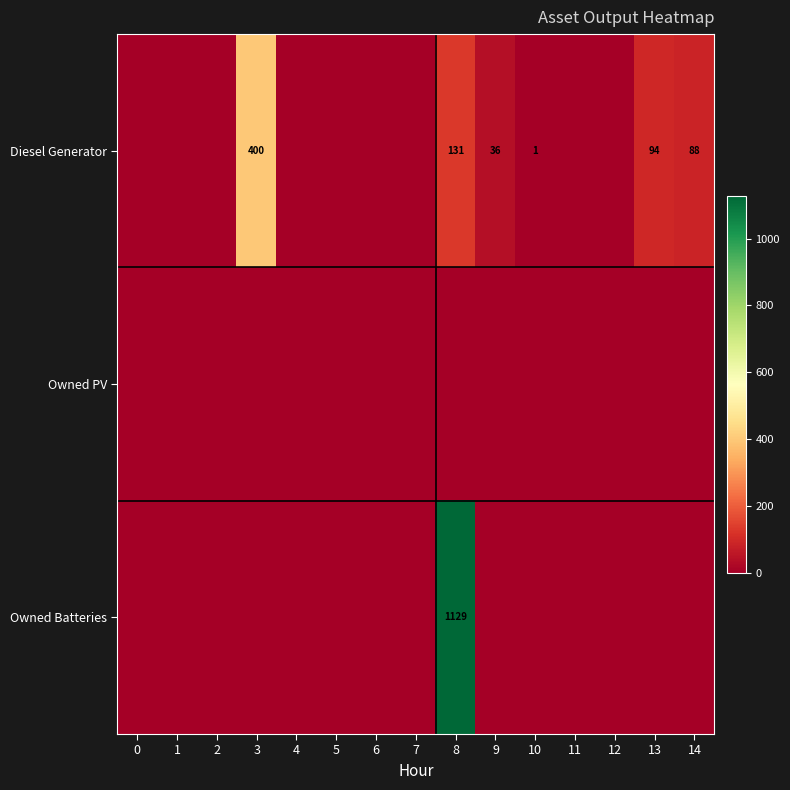

At how many categories does at least one series exceed 755?

1